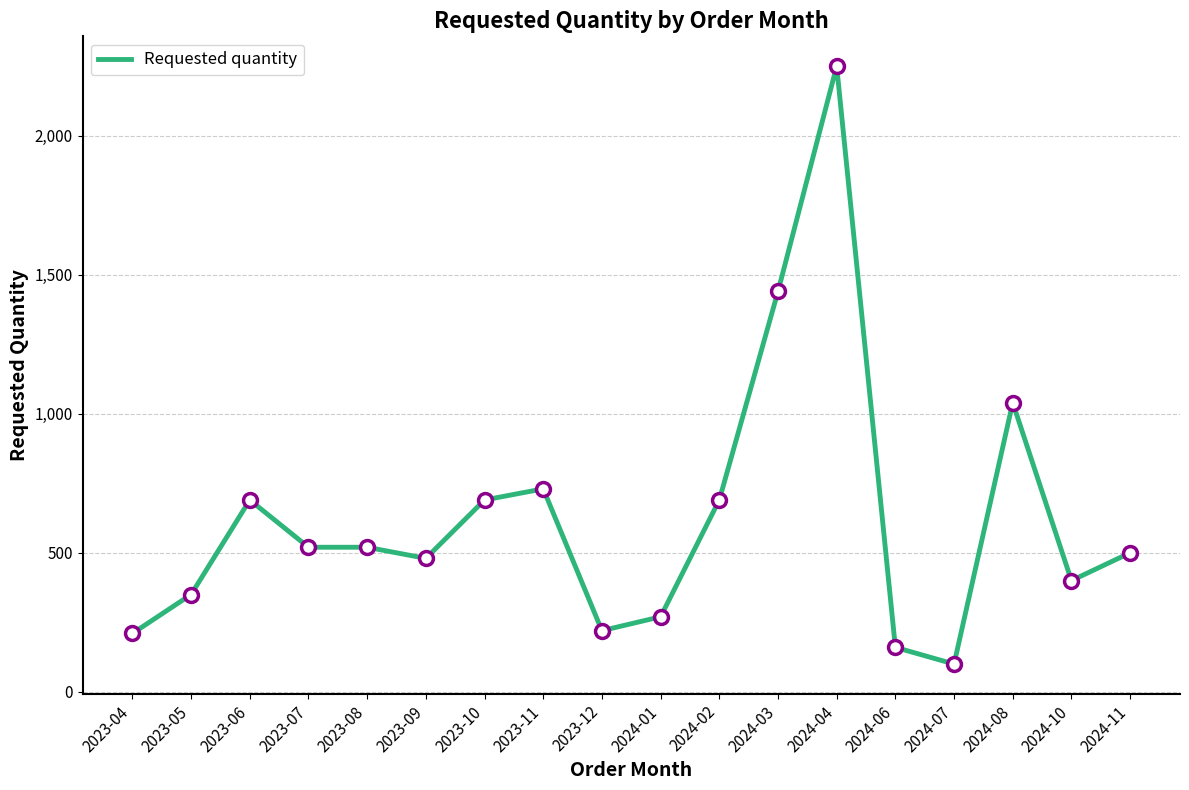

What is the change in value from 2024-03 to 2024-06?

-1280